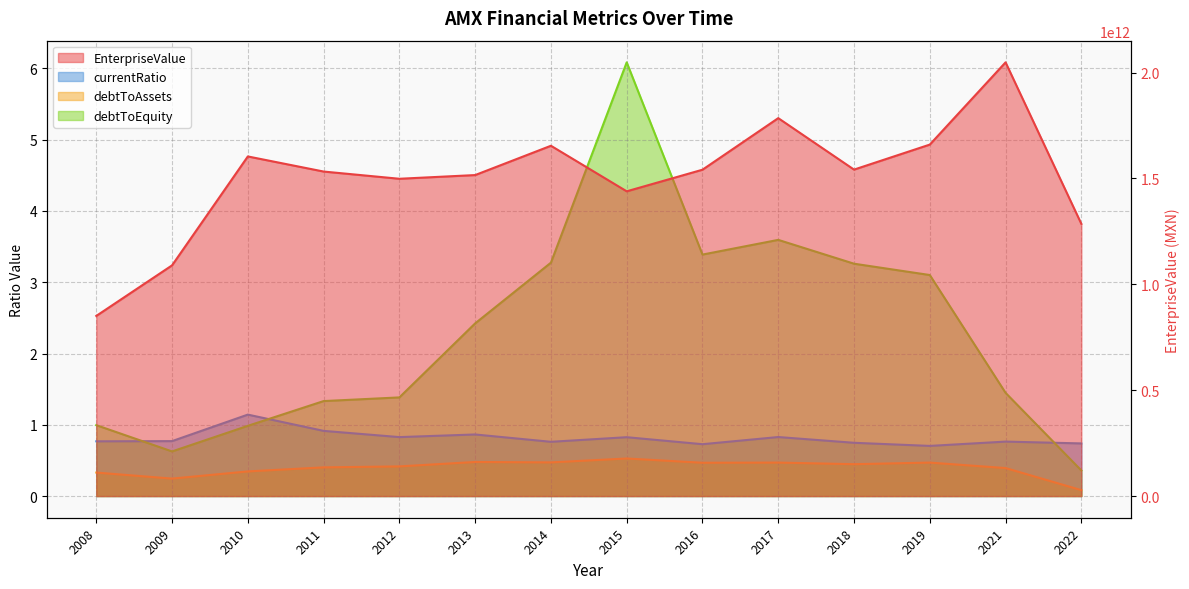

True or false: EnterpriseValue and currentRatio cross at least once.

False